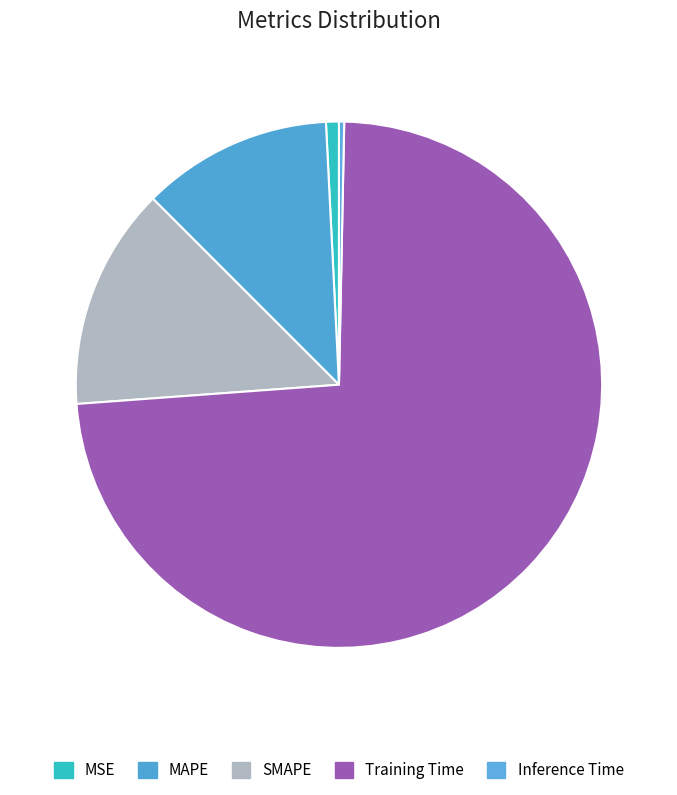

Which category has the biggest portion of the pie?

Training Time